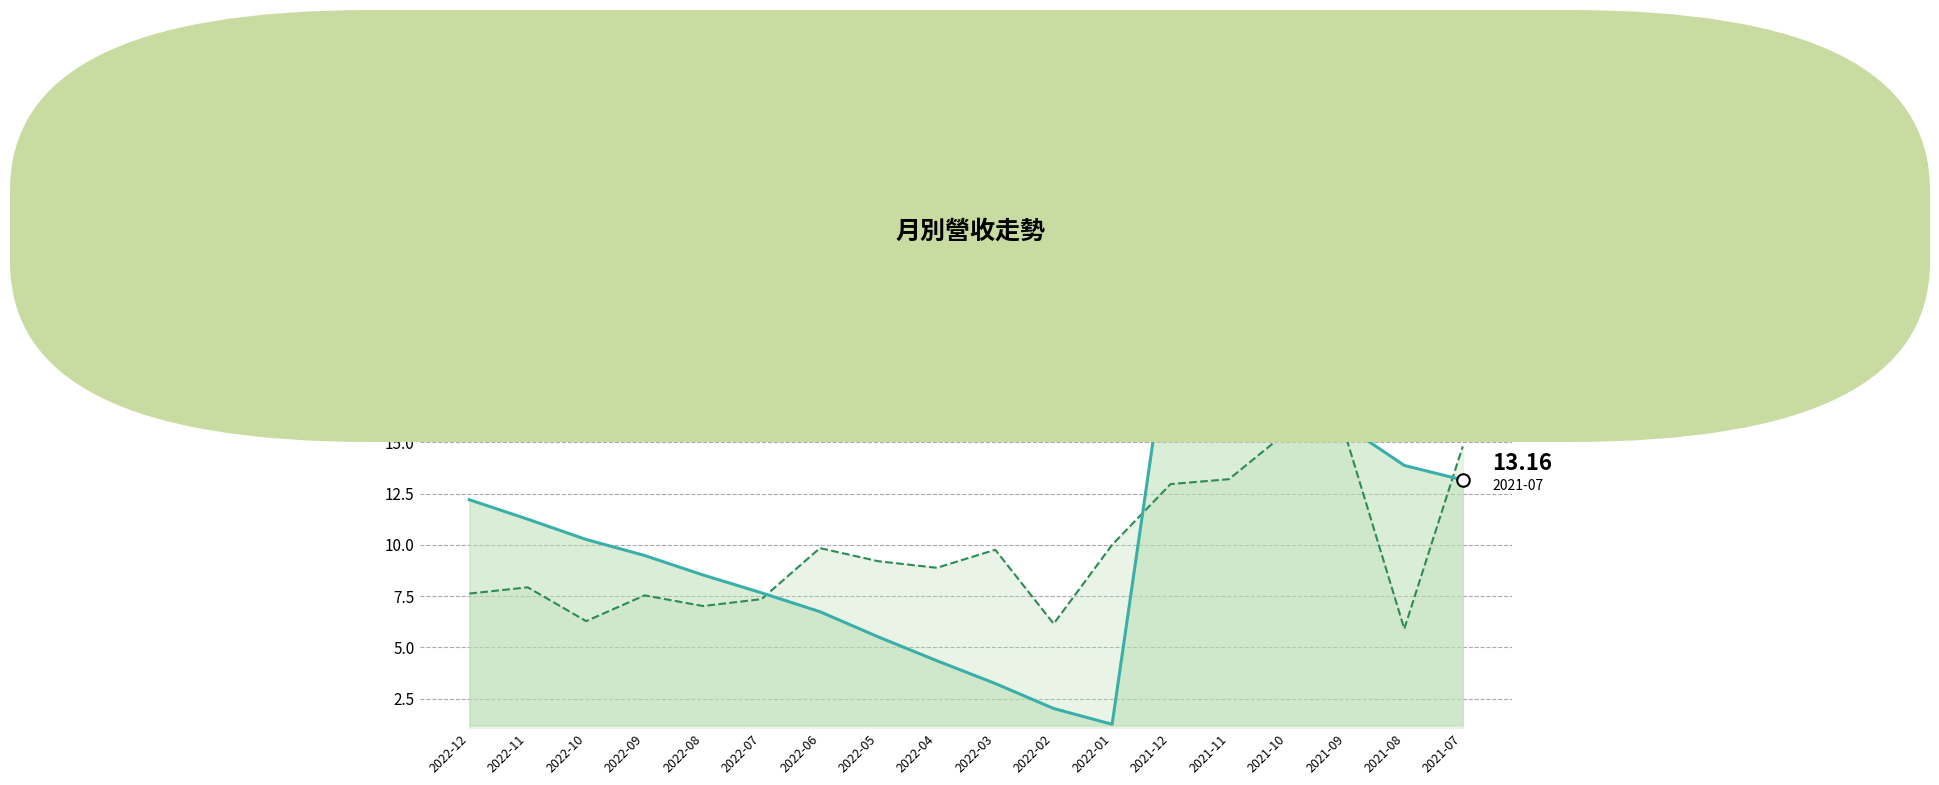

True or false: 累計營收(億) and 單月營收×8(億) intersect in this chart.

True